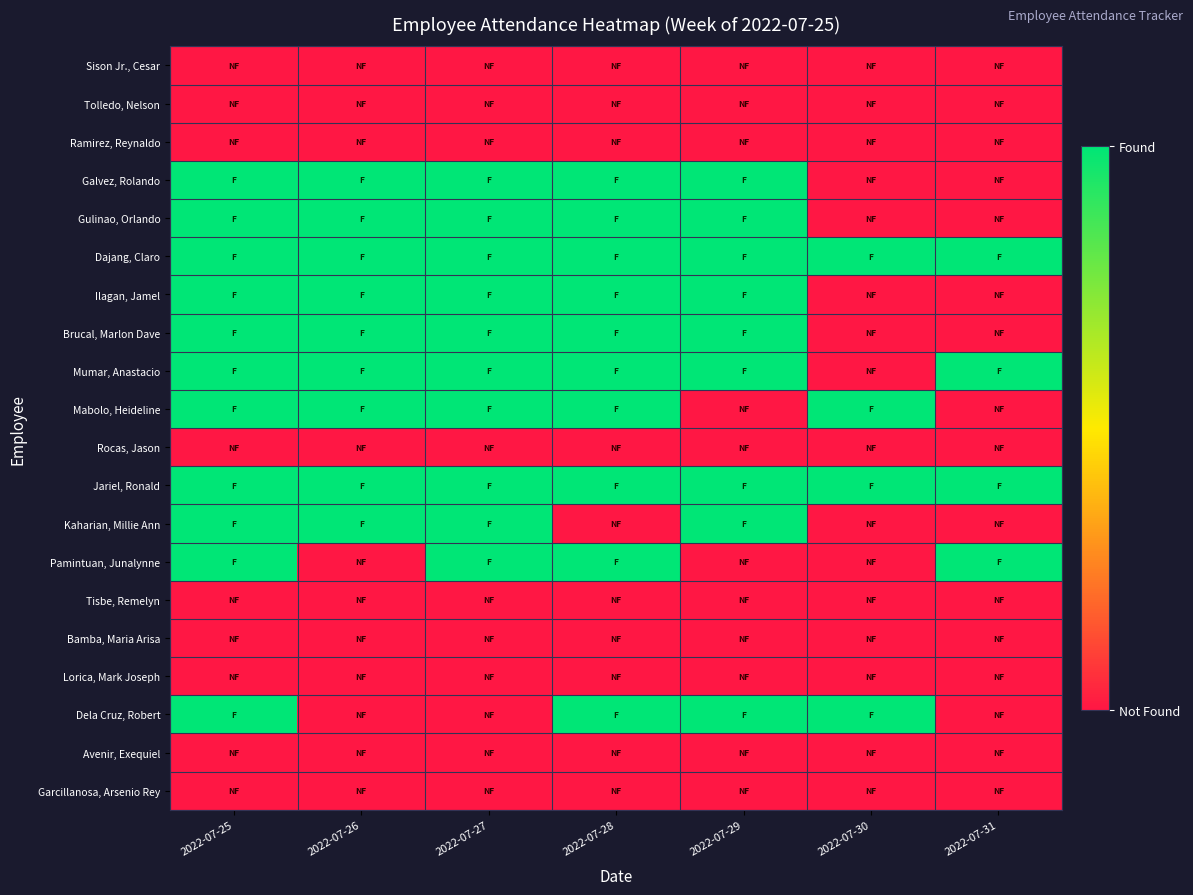

What is the spread (max minus min) of values at 2022-07-26?

1